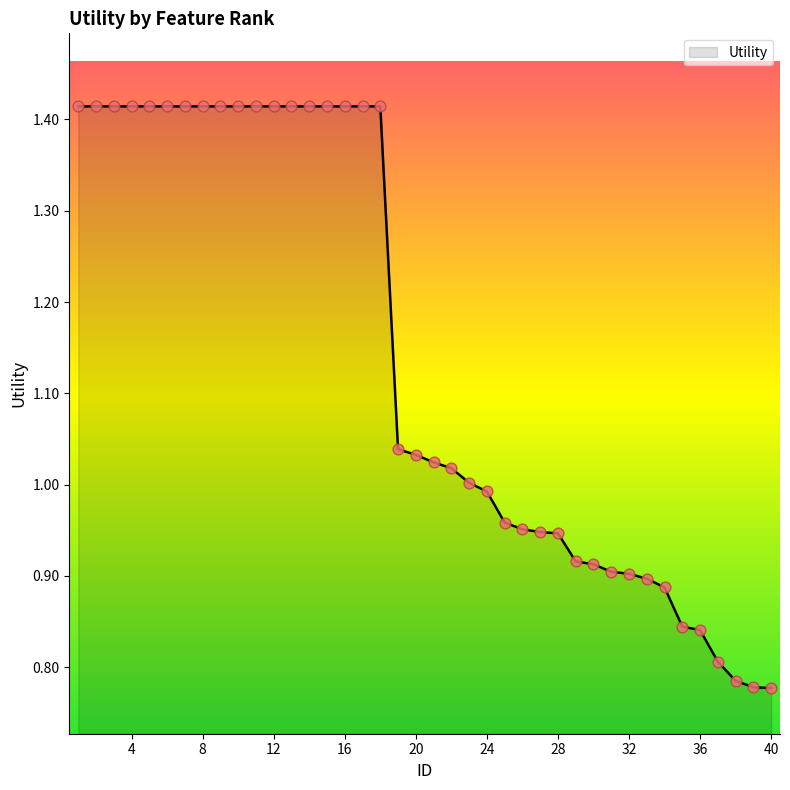

What is the difference between the maximum and minimum values?

0.6